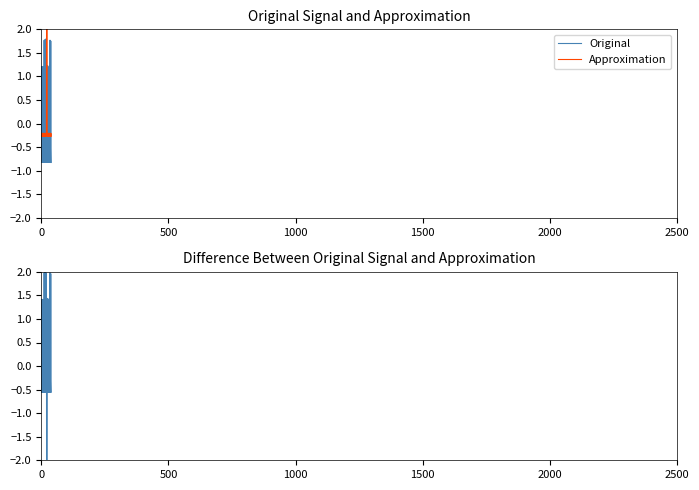

At 24, list the series in order from smallest to largest.

Original, Difference, Approximation